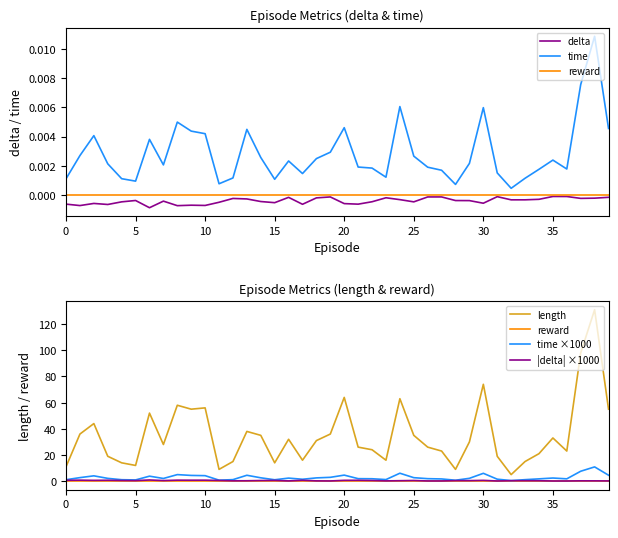

The value of time ×1000 at 26 is 2.7. True or false?

False